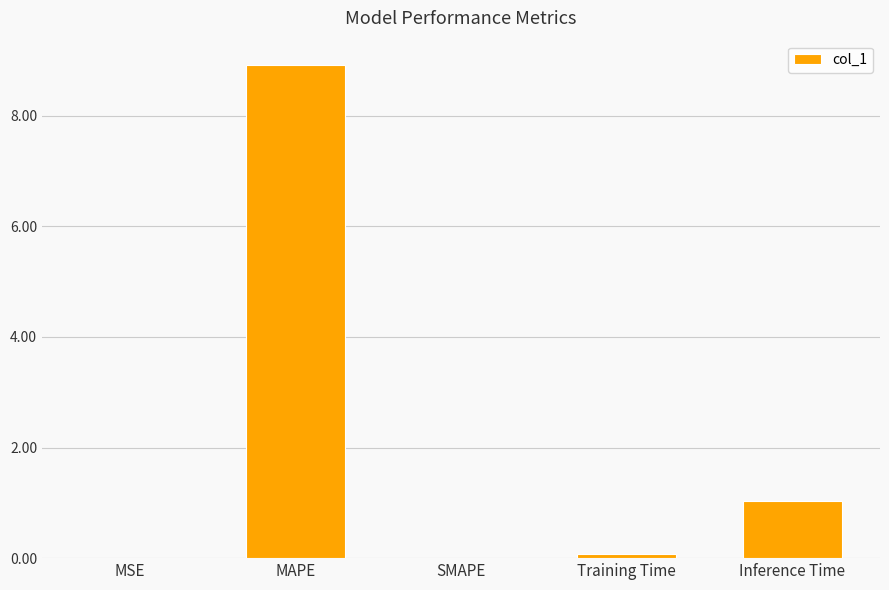

How many distinct data groups are displayed?

1